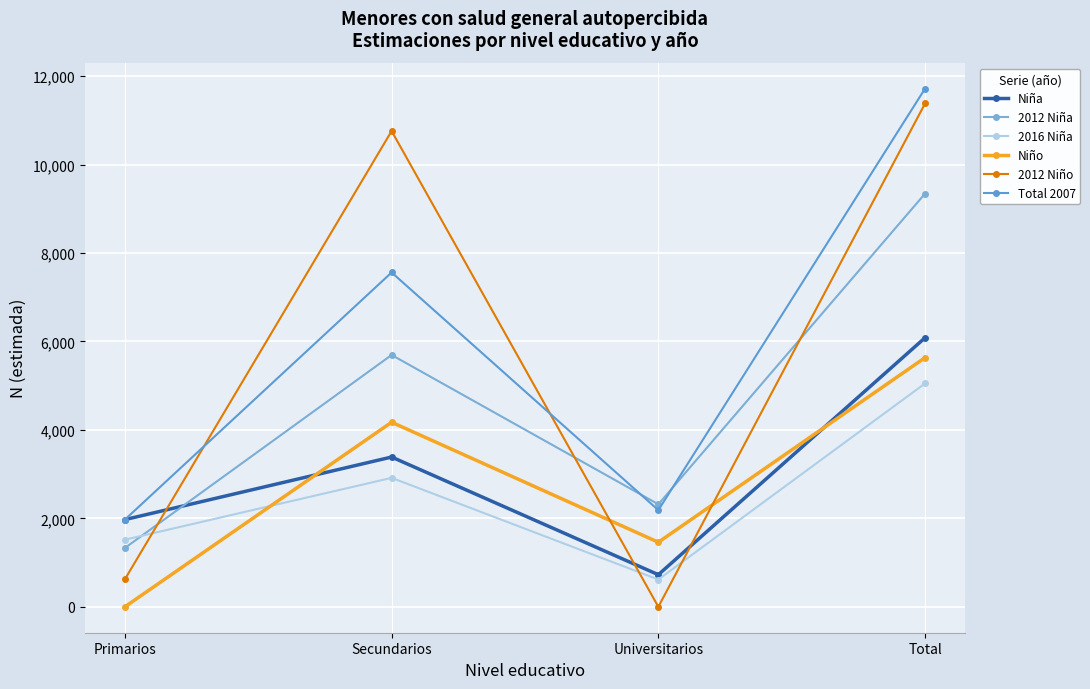

Where is 2016 Niña nearest to the value 2834?

Secundarios